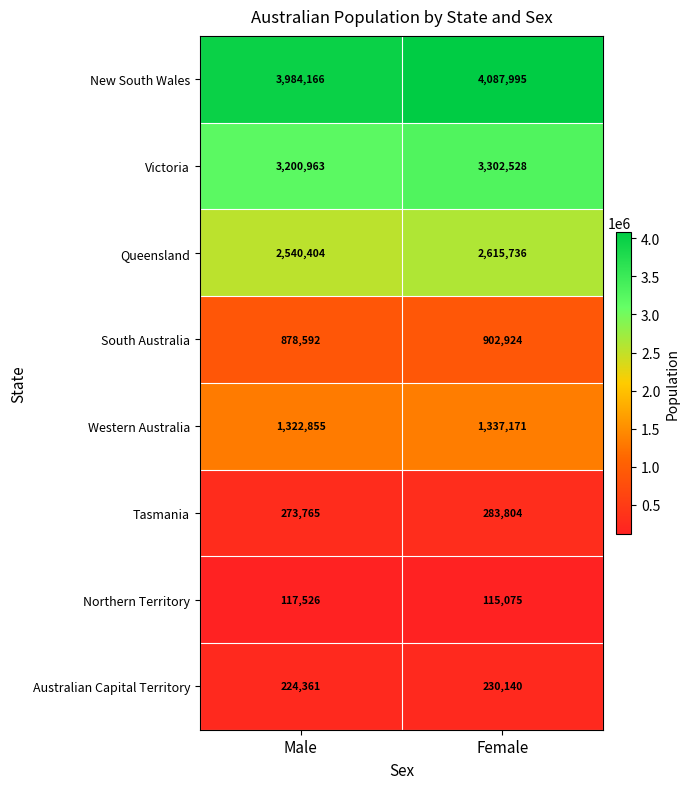

At which label is Northern Territory closest to 116300?

Female